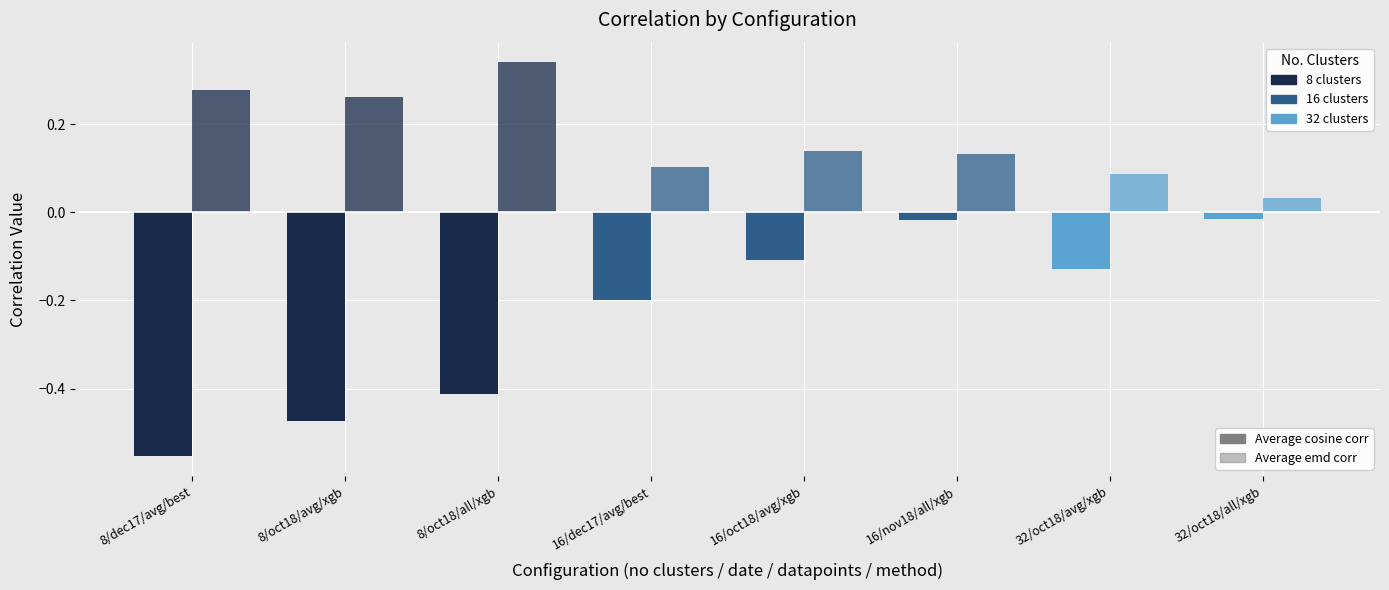

What is the label of the 7th bar from the right?

8/oct18/avg/xgb